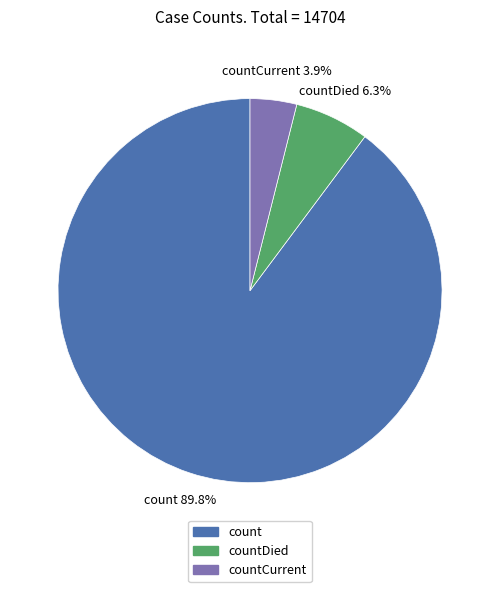

Is count the majority of the pie?

Yes